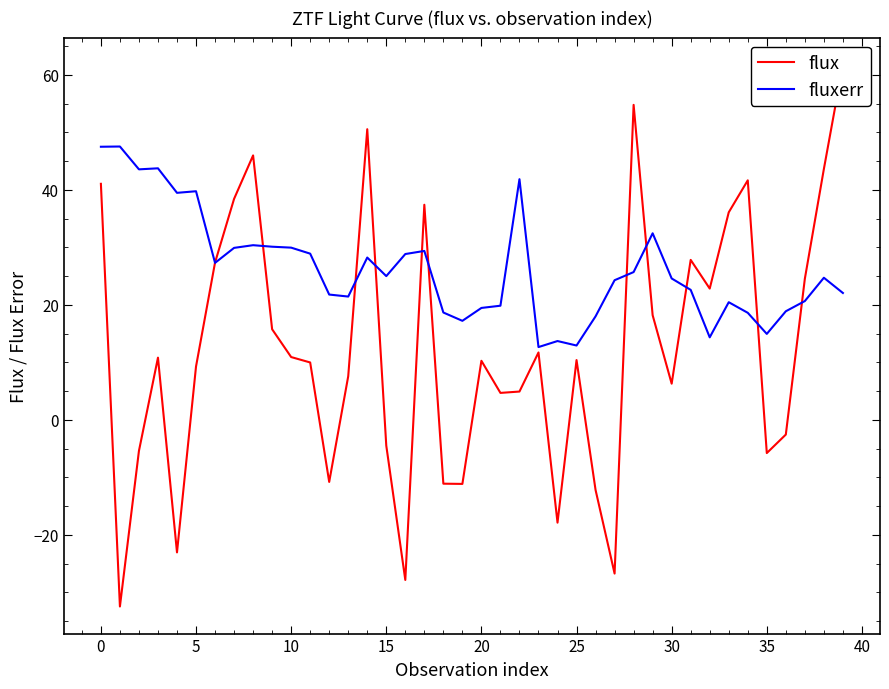

Does the chart display data point markers on the line(s)?

No